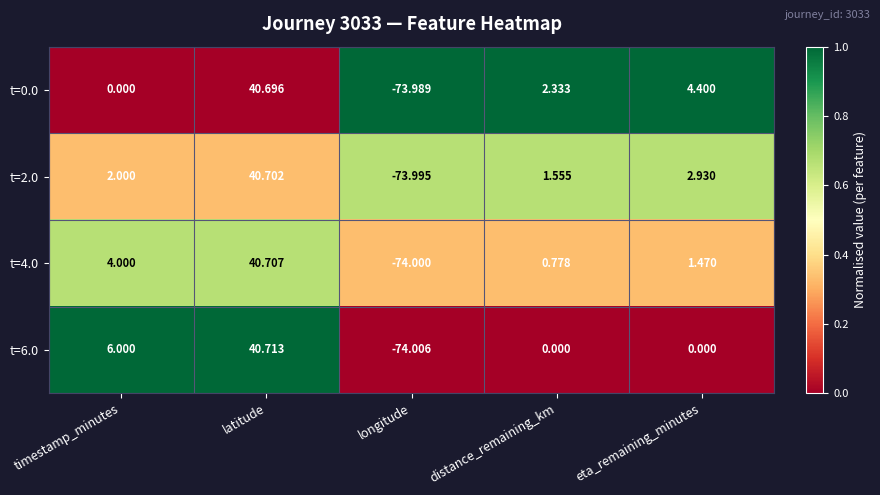

At which category is the sum across all series the highest?

latitude